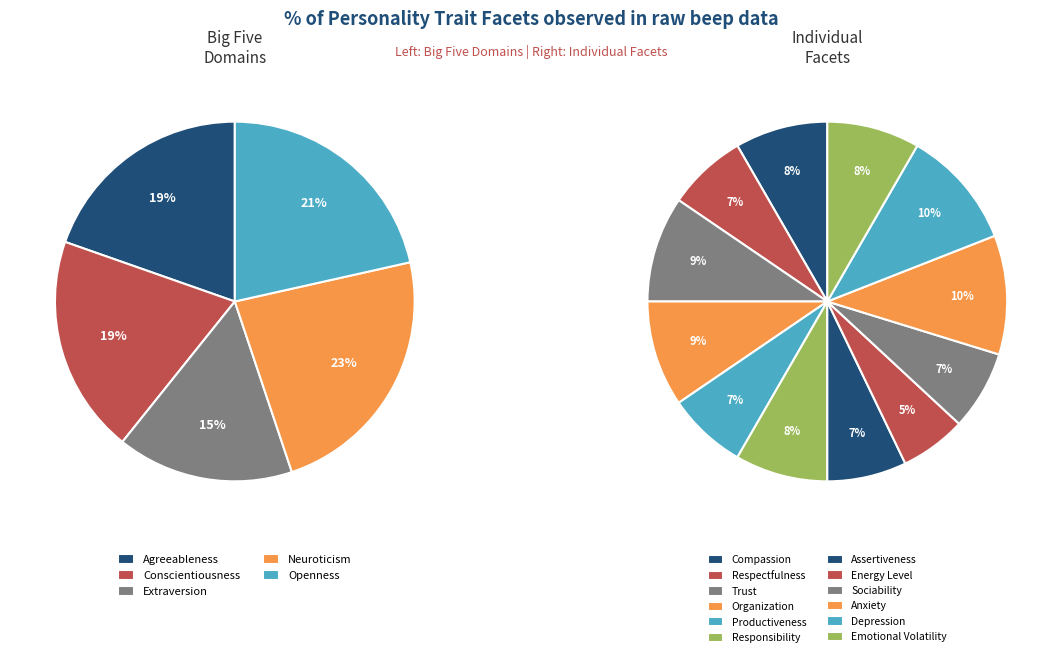

Does any single category account for the majority?

No